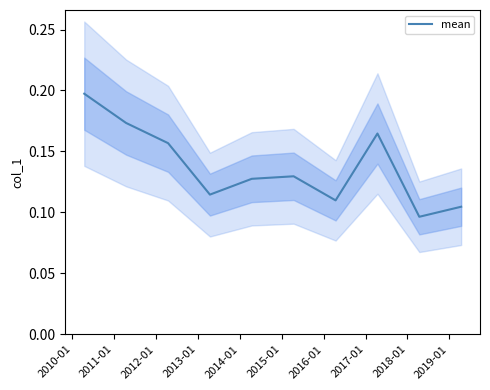

Reading left to right, extract all data points from this chart.

0.2	0.2	0.2	0.1	0.1	0.1	0.1	0.2	0.1	0.1